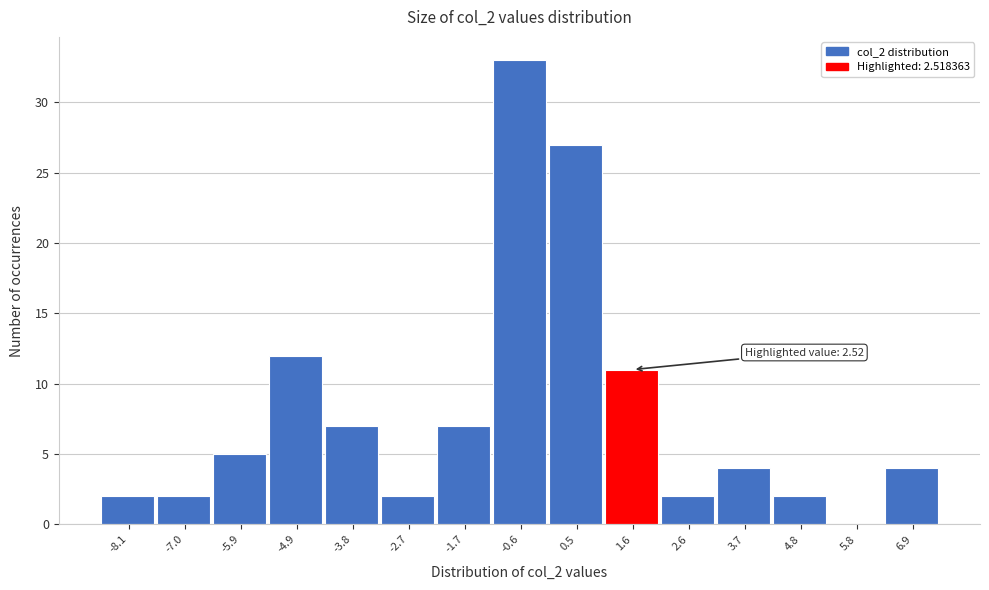

Reading left to right, transcribe all the data shown in this chart.

-8.1=2	-7.0=2	-5.9=5	-4.9=12	-3.8=7	-2.7=2	-1.7=7	-0.6=33	0.5=27	1.6=11	2.6=2	3.7=4	4.8=2	5.8=0	6.9=4